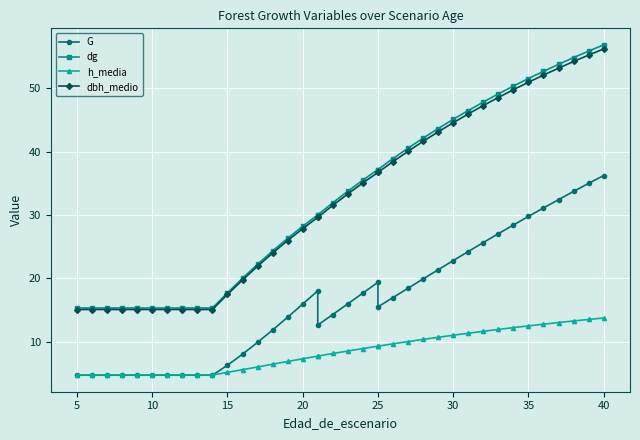

True or false: dg and h_media cross at least once.

False